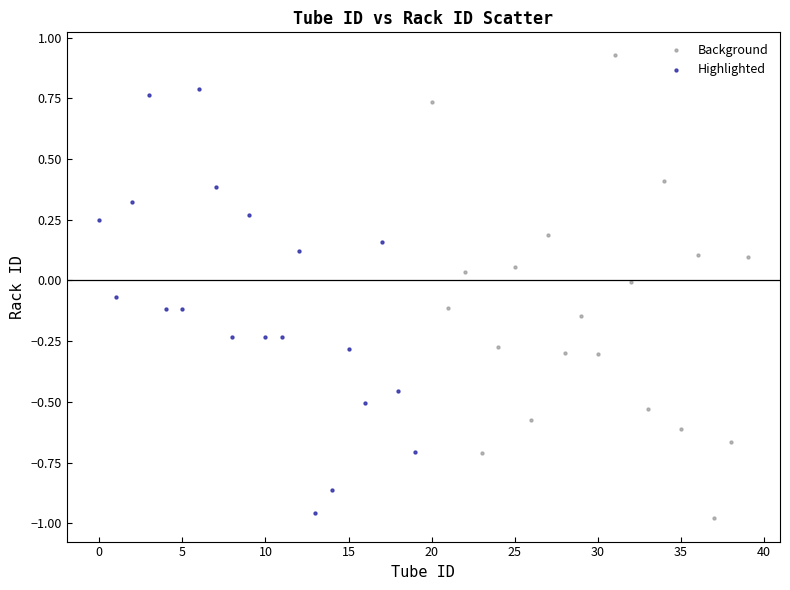

What are all the series names shown in the legend?

Background, Highlighted